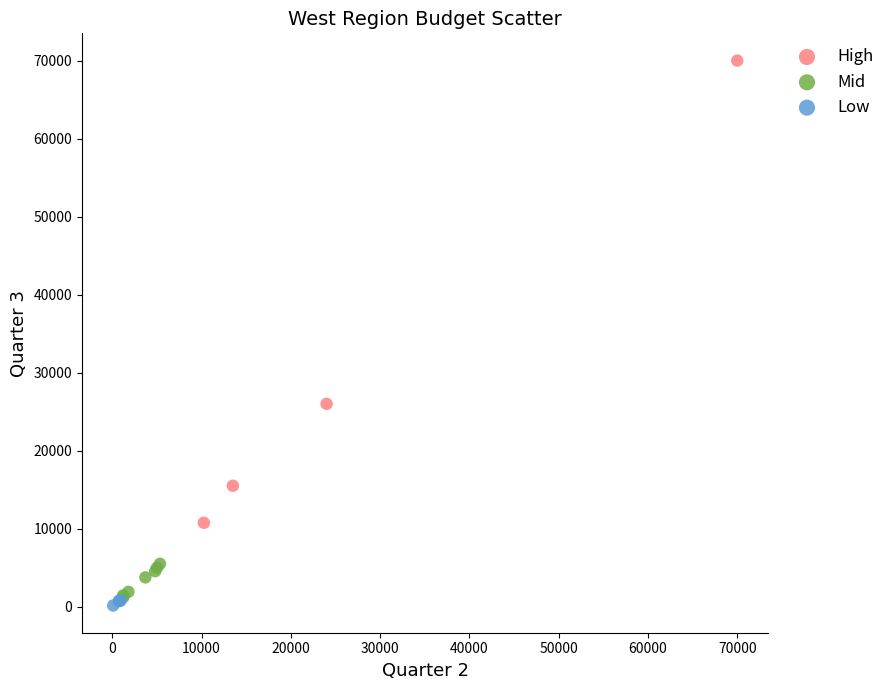

Which series has the largest Y range (max minus min)?

High